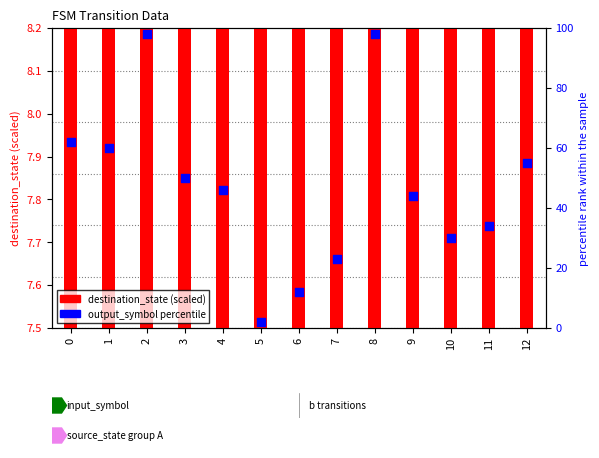

Which series reaches the minimum Y coordinate?

output_symbol percentile